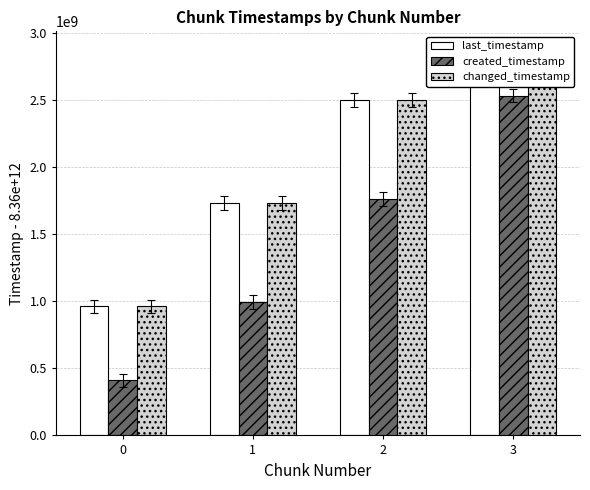

What is the difference between the maximum and minimum values in the created_timestamp series?

2122251438